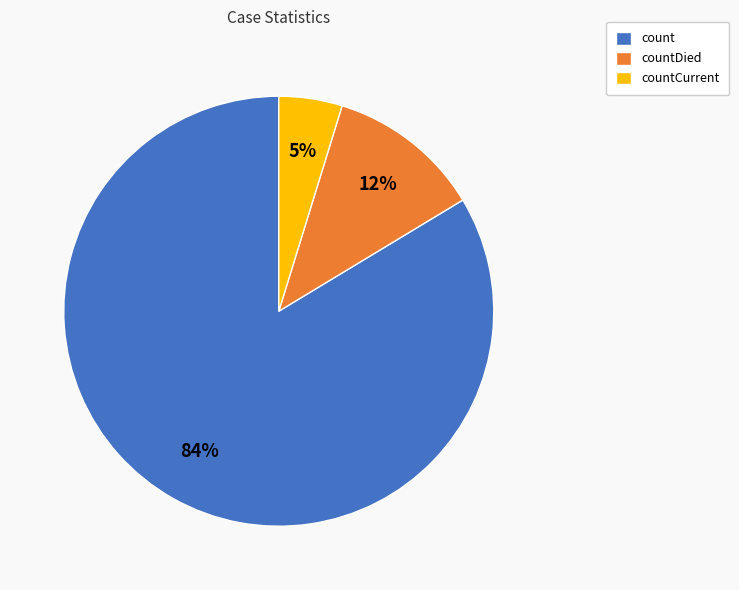

The countCurrent slice represents 5% of the pie. True or false?

True